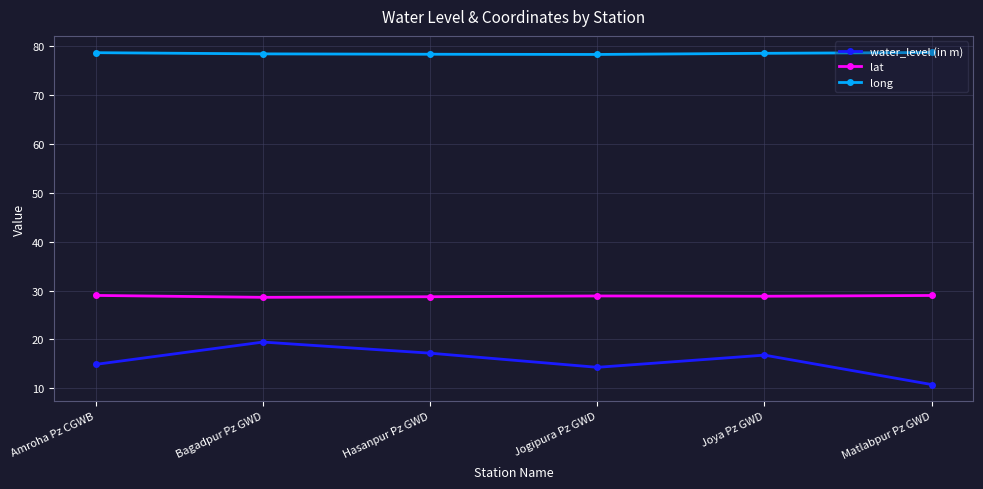

What is the total value across all series at Joya Pz GWD?

124.1